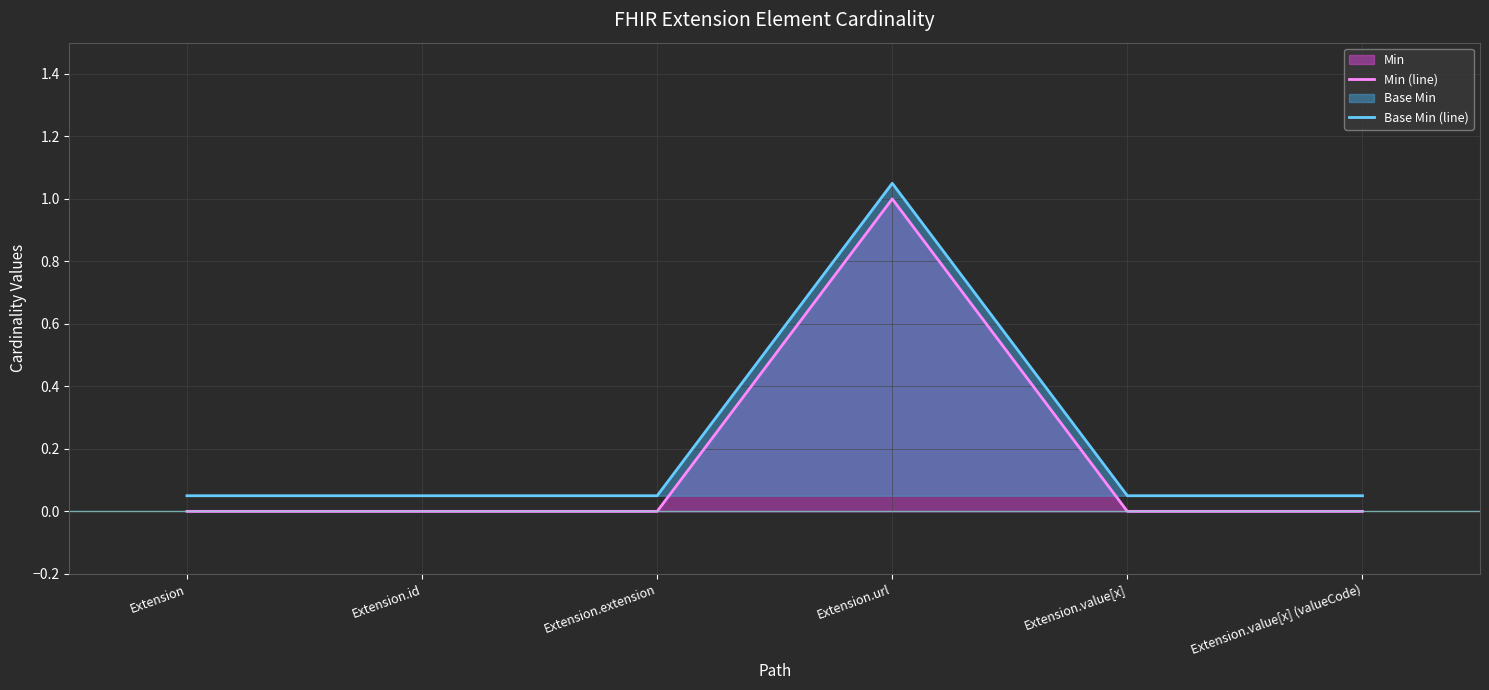

True or false: Base Min (line) and Min (line) cross at least once.

False